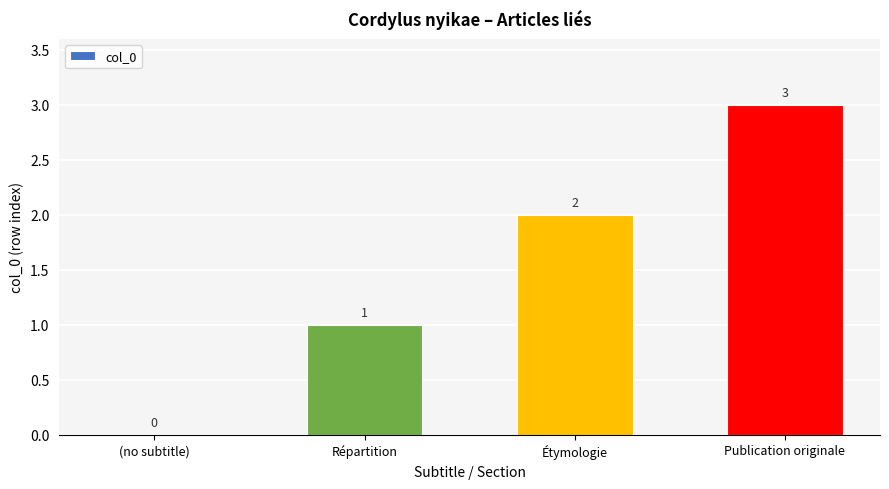

How many categories are shown in the chart?

4